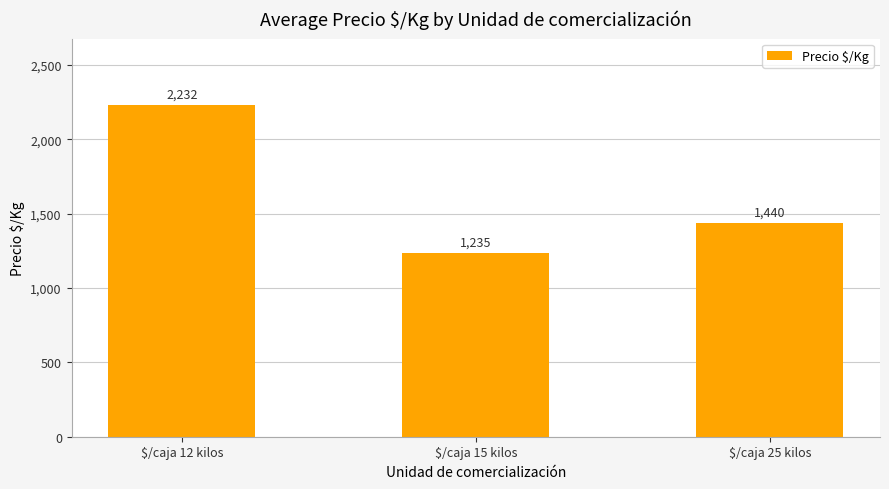

The value at $/caja 12 kilos is 2232. True or false?

True